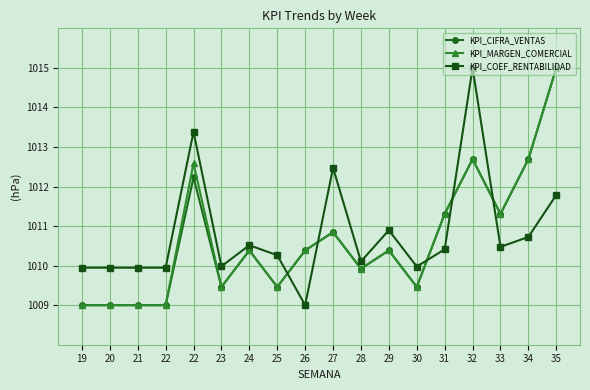

Reading left to right, extract all data points from this chart.

KPI_CIFRA_VENTAS: 19=1009.0	20=1009.0	21=1009.0	22=1009.0	22=1012.2	23=1009.5	24=1010.4	25=1009.5	26=1010.4	27=1010.8	28=1009.9	29=1010.4	30=1009.5	31=1011.3	32=1012.7	33=1011.3	34=1012.7	35=1015.0
KPI_MARGEN_COMERCIAL: 19=1009.0	20=1009.0	21=1009.0	22=1009.0	22=1012.6	23=1009.5	24=1010.4	25=1009.5	26=1010.4	27=1010.8	28=1009.9	29=1010.4	30=1009.5	31=1011.3	32=1012.7	33=1011.3	34=1012.7	35=1015.0
KPI_COEF_RENTABILIDAD: 19=1009.9	20=1009.9	21=1009.9	22=1009.9	22=1013.4	23=1010.0	24=1010.5	25=1010.3	26=1009.0	27=1012.5	28=1010.1	29=1010.9	30=1010.0	31=1010.4	32=1015.0	33=1010.5	34=1010.7	35=1011.8